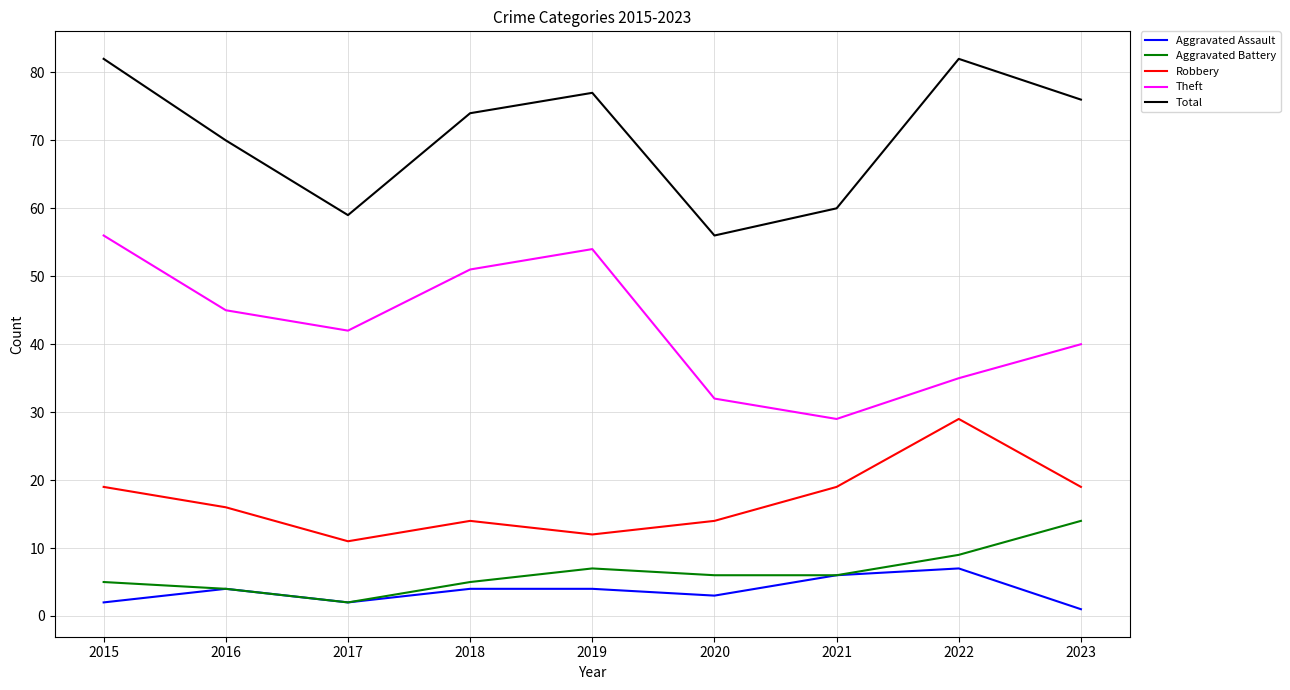

Is it true that Aggravated Battery equals 6 at 2020?

True